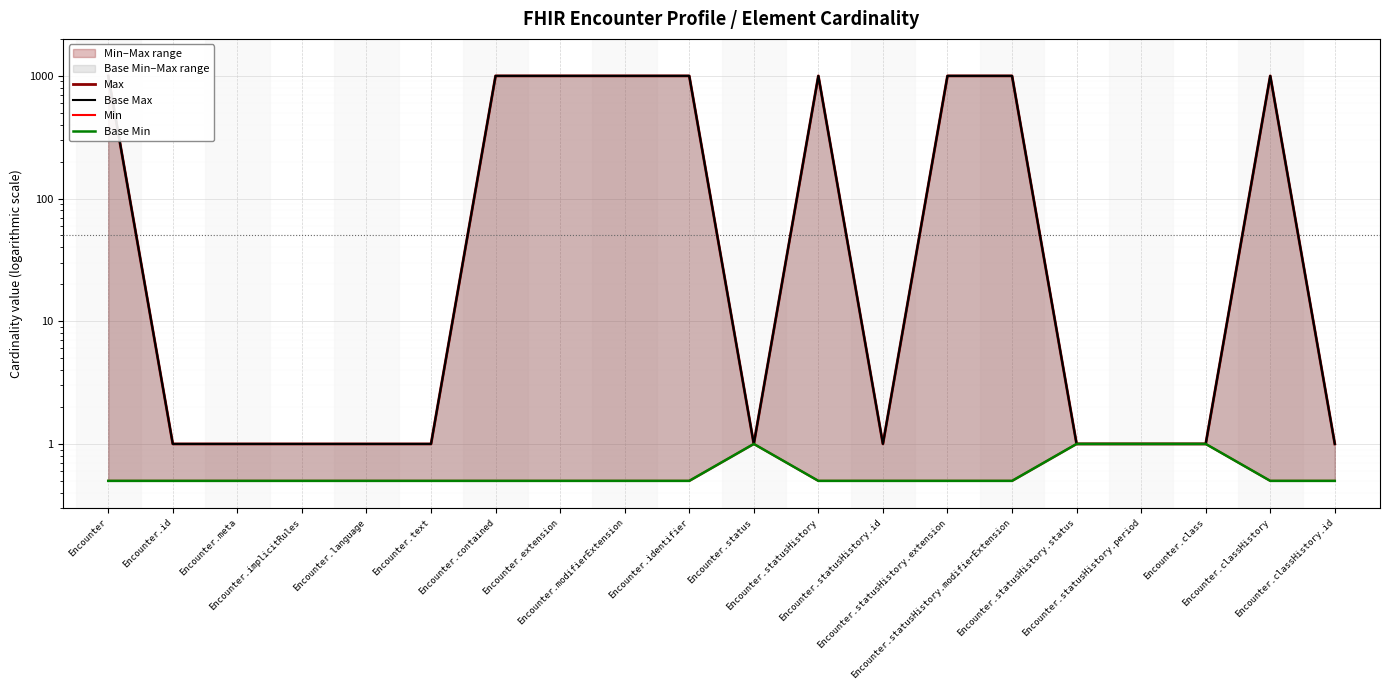

True or false: Min and Max cross at least once.

False